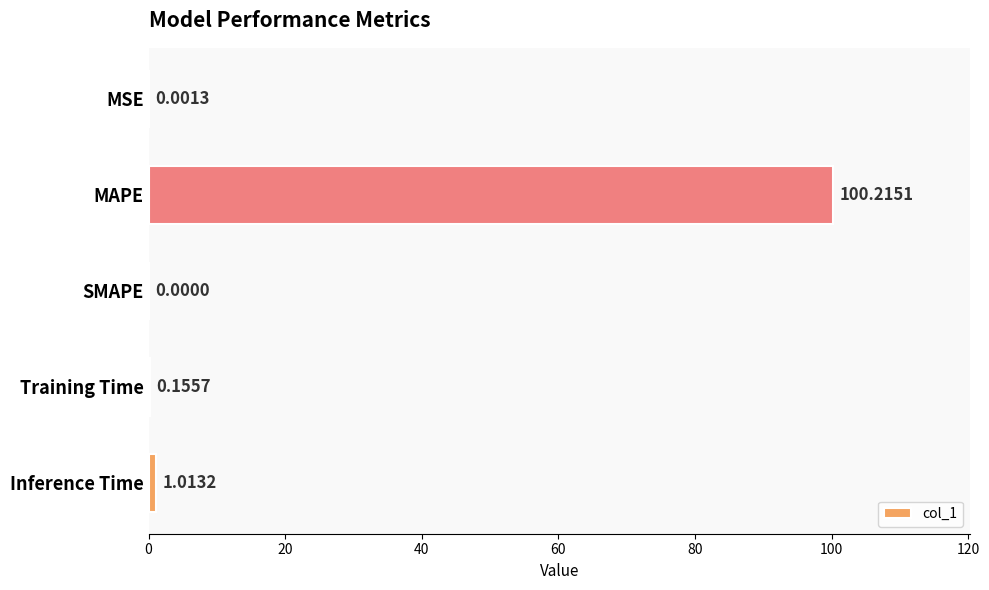

Which label corresponds to the largest value in the chart?

MAPE